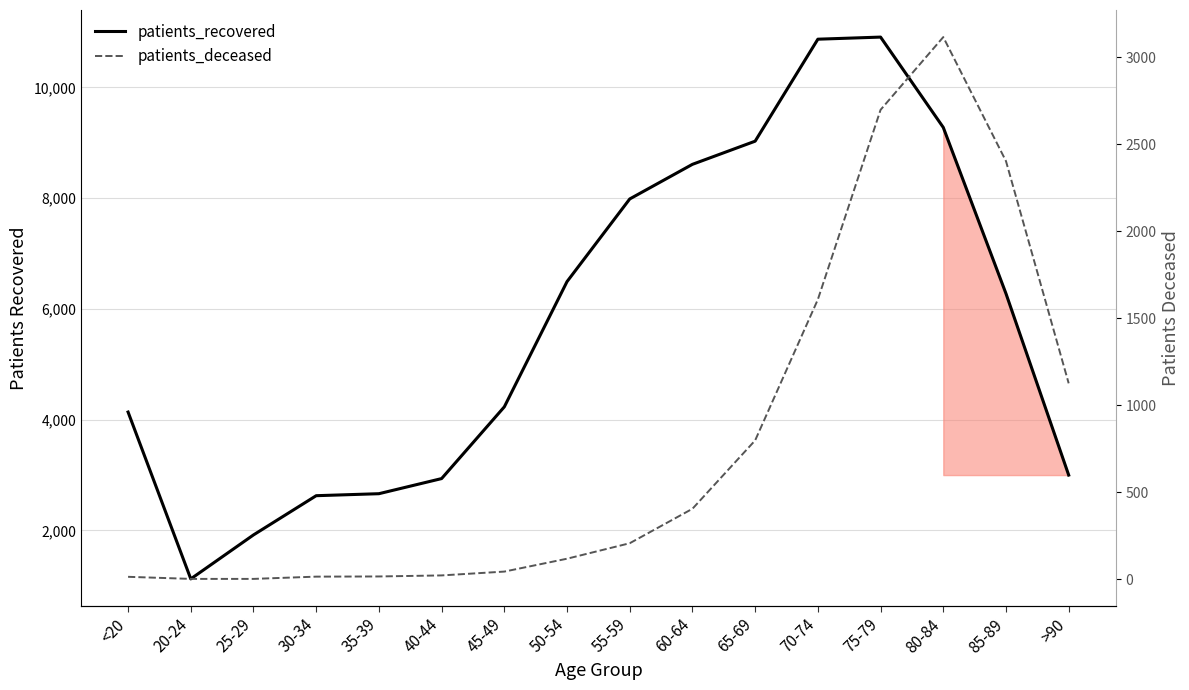

Where does the patients_deceased series first go above 208?

60-64